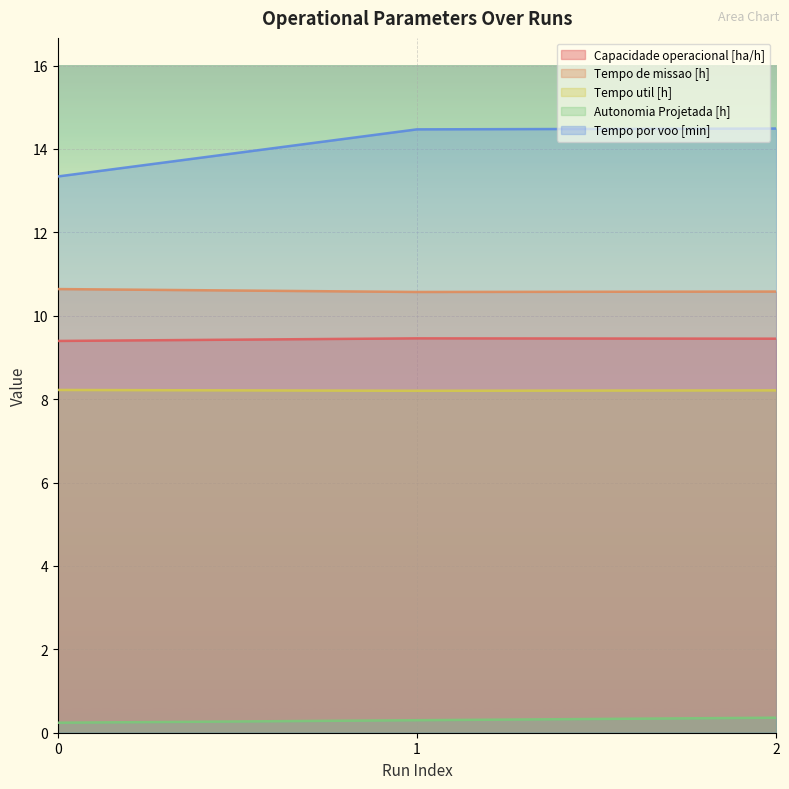

Between 2 and 0, which is larger?

2